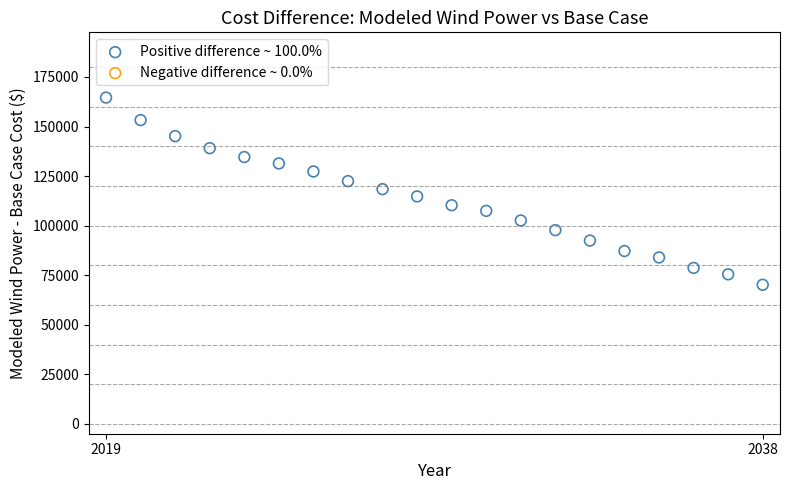

What is the range of Y values (max minus min)?

94455.5